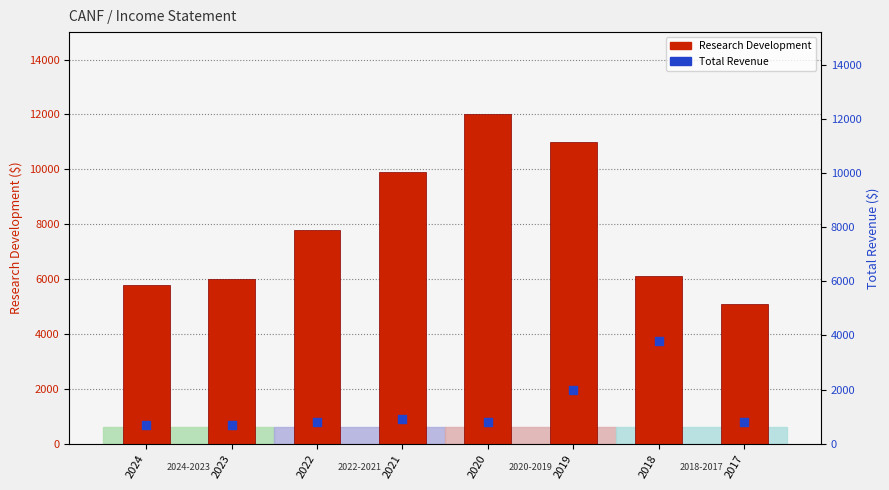

At which category is the sum across all series the highest?

2019